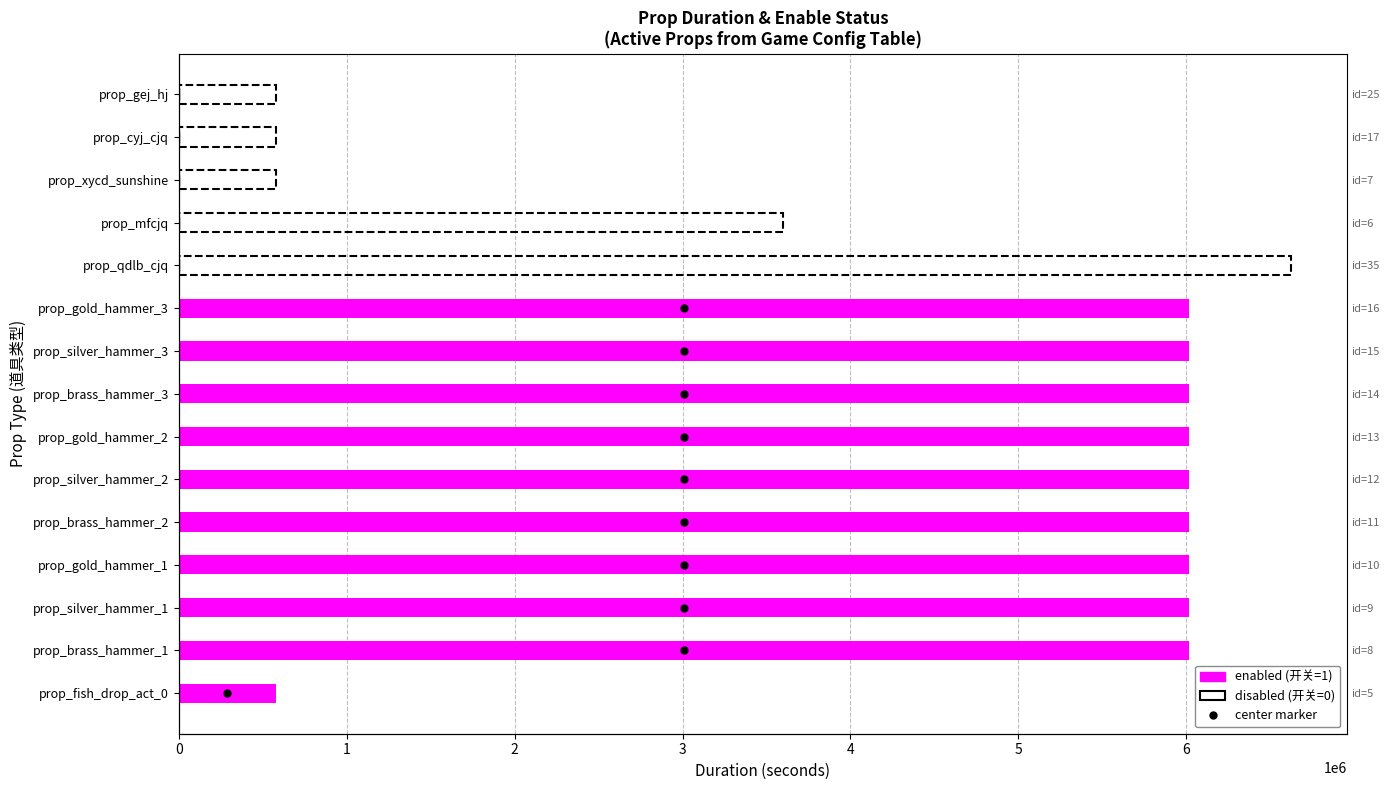

Which series has the largest total across all categories?

enabled (开关=1)